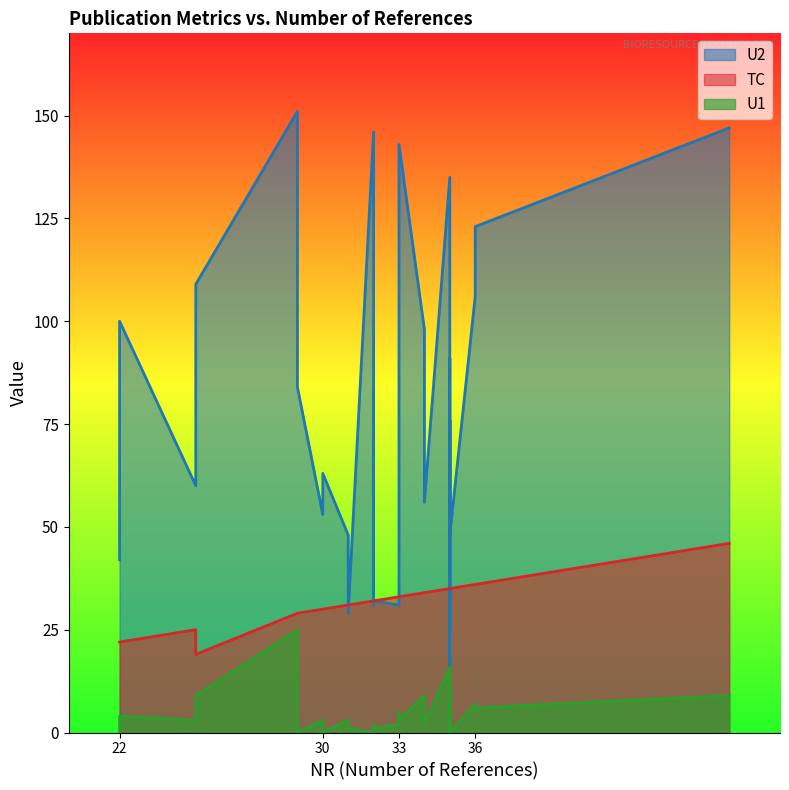

How many interior local valleys does the U2 series have?

12